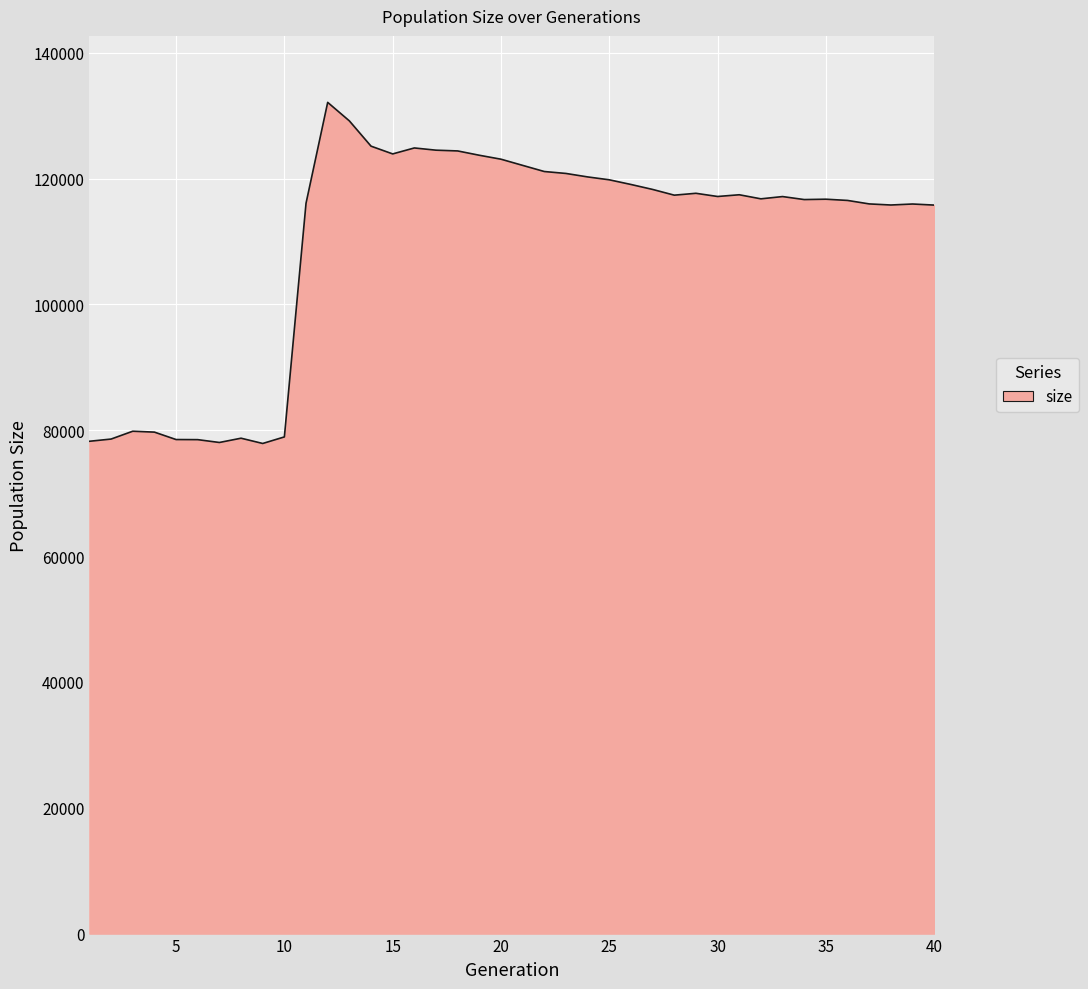

Does the chart display data point markers on the line(s)?

No